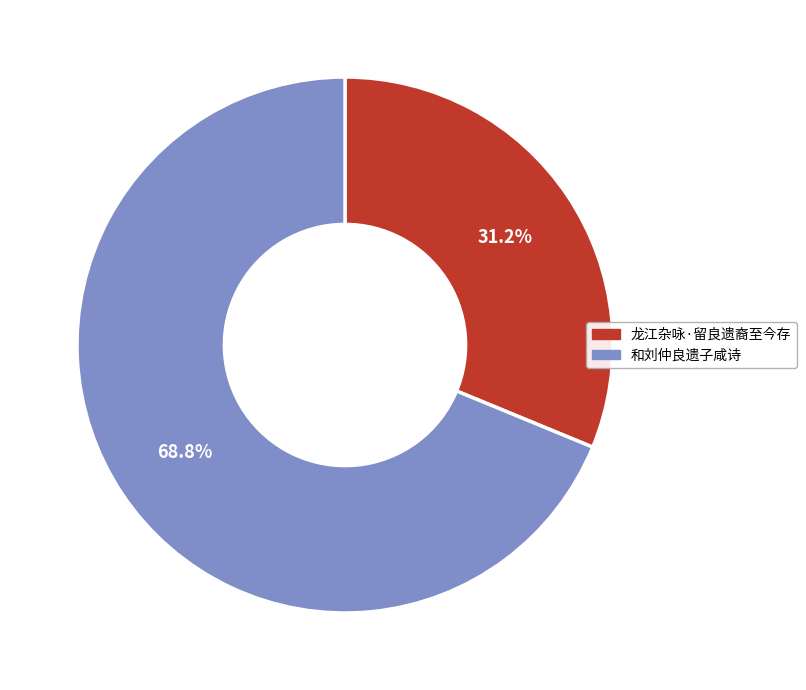

True or false: 龙江杂咏·留良遗裔至今存 accounts for 39% of the total.

False